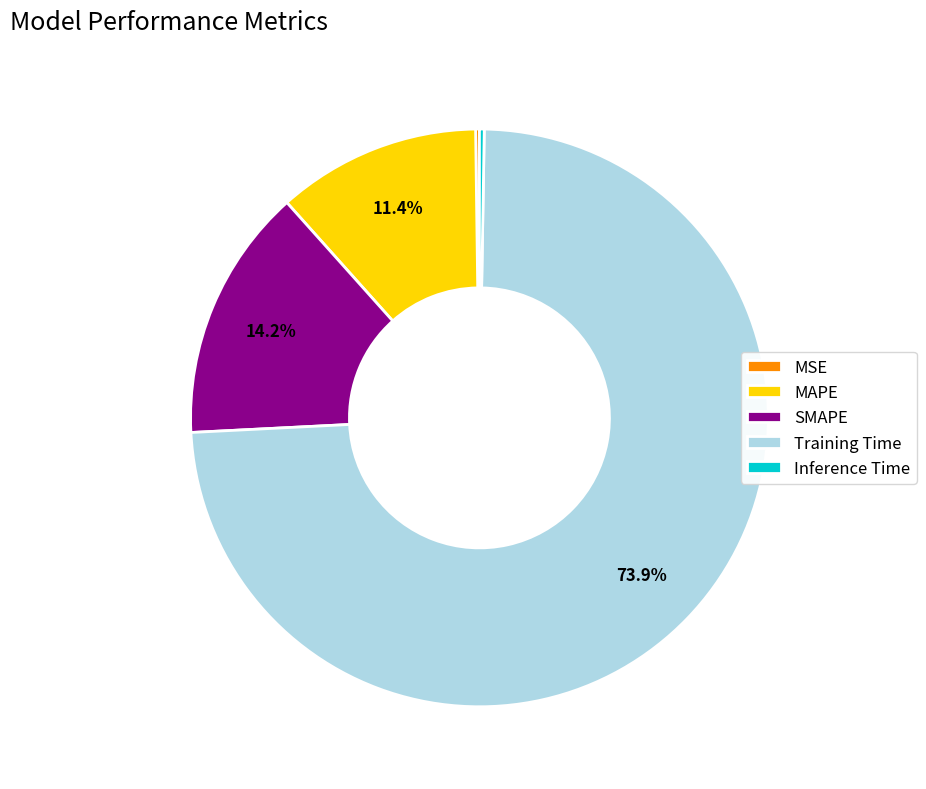

What percentage do Training Time and SMAPE together represent?

88.1%